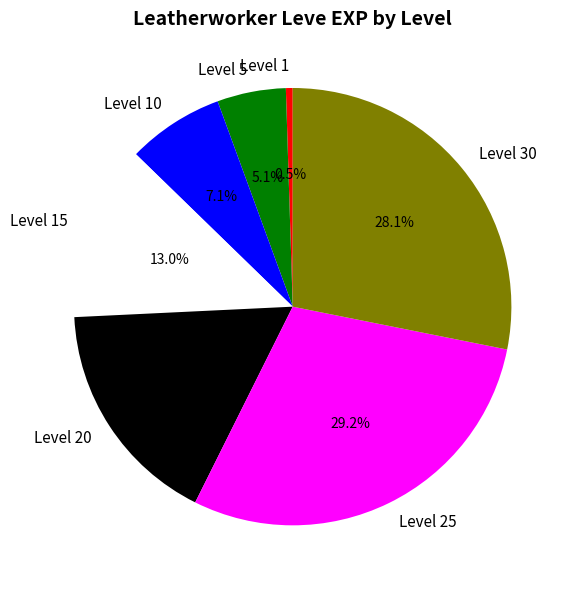

How many segments does this pie chart have?

7